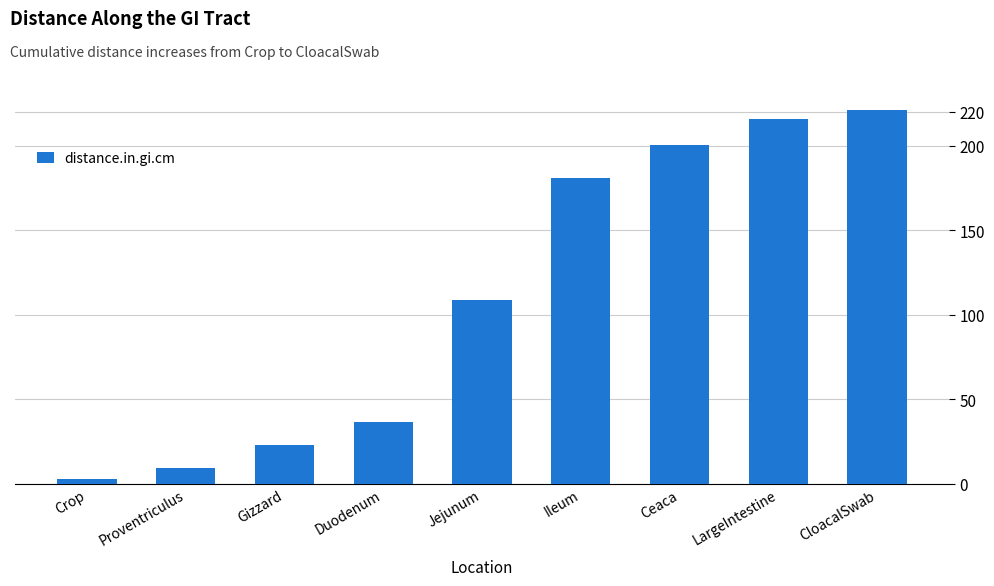

The chart shows a value of 268.0 at Ileum. True or false?

False